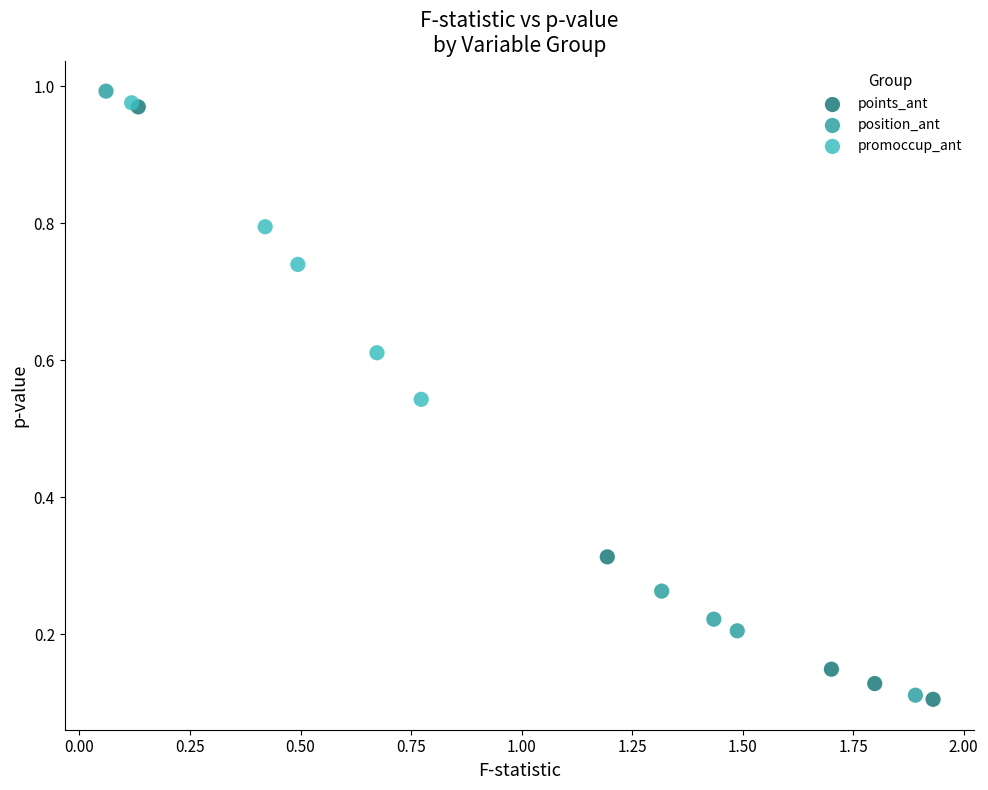

Which series has the widest spread of Y values?

position_ant